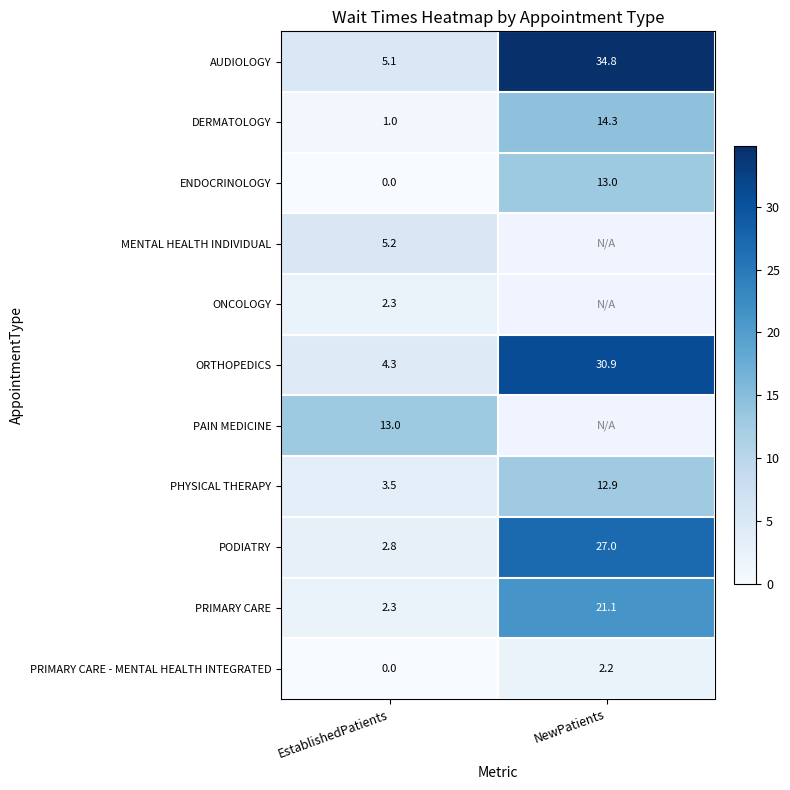

How many distinct data groups are displayed?

11